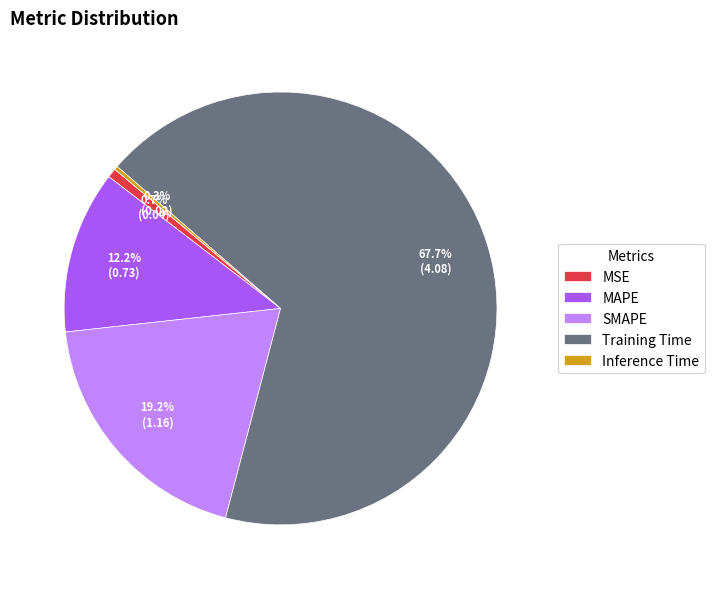

Which slice represents more than half of the pie?

Training Time